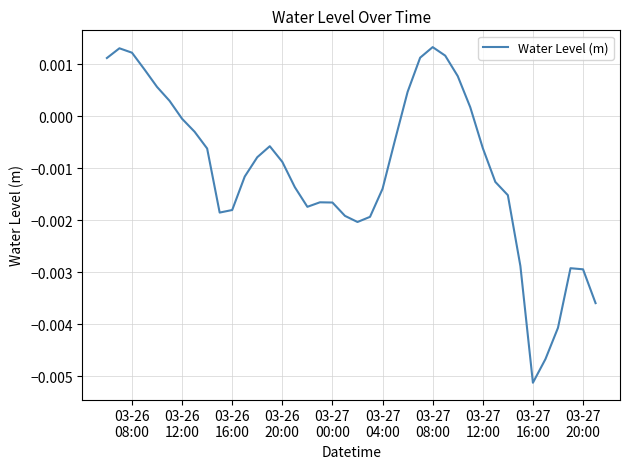

Where does the data first go above 0?

03-26
08:00